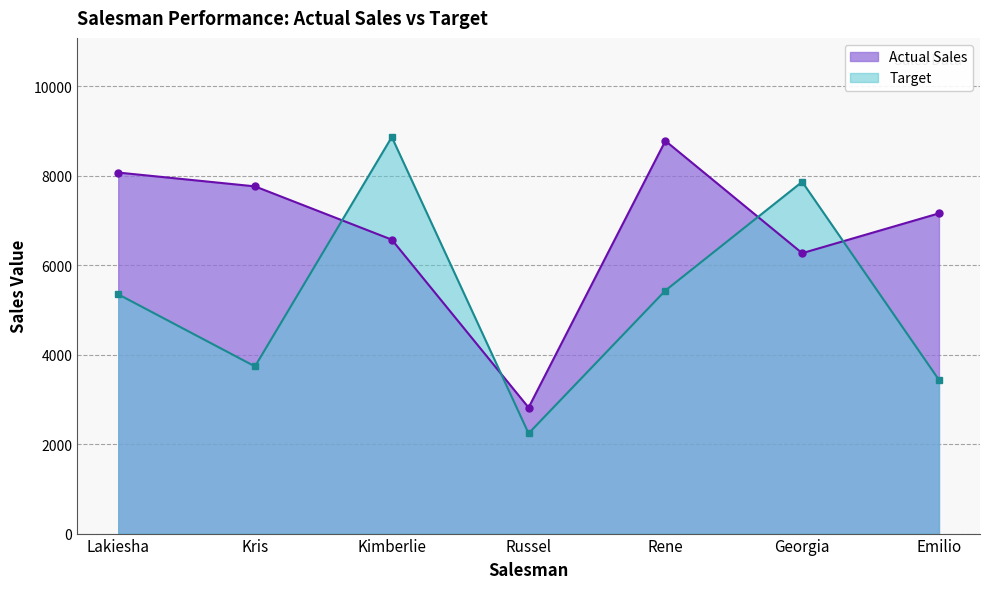

Which series has the widest spread of values?

Target